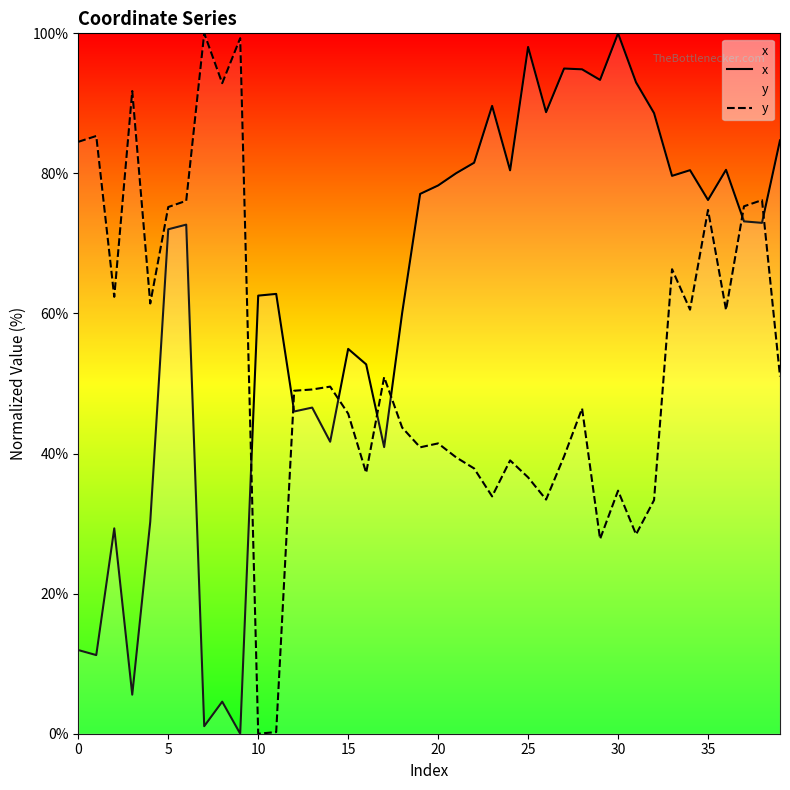

What is the difference between the maximum and minimum values in the y series?

100.0